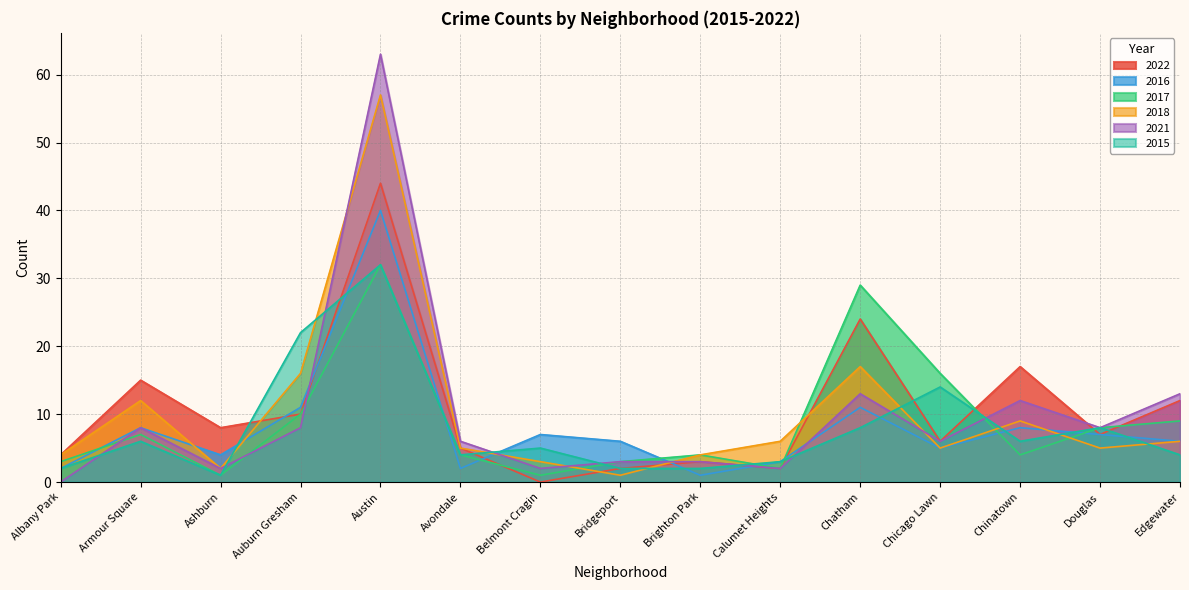

Is it true that 2015 equals 53 at Austin?

False